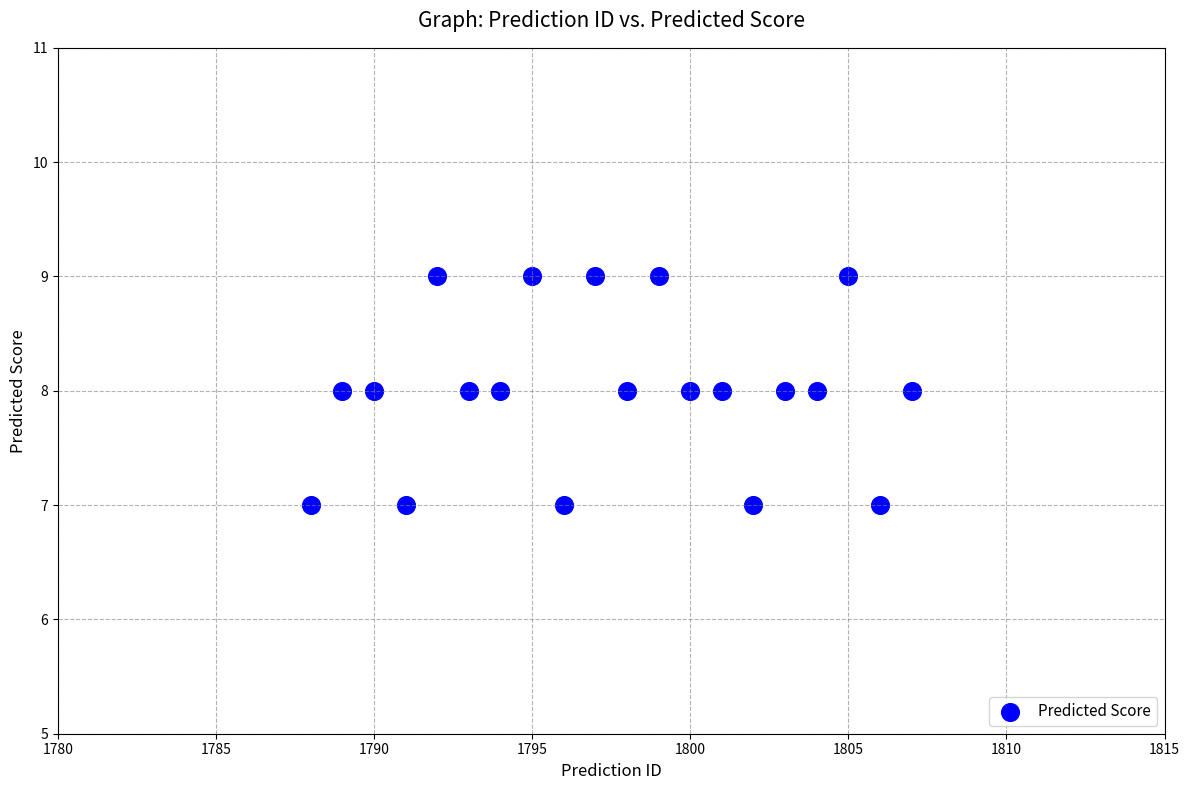

What is the range of X values (max minus min)?

19